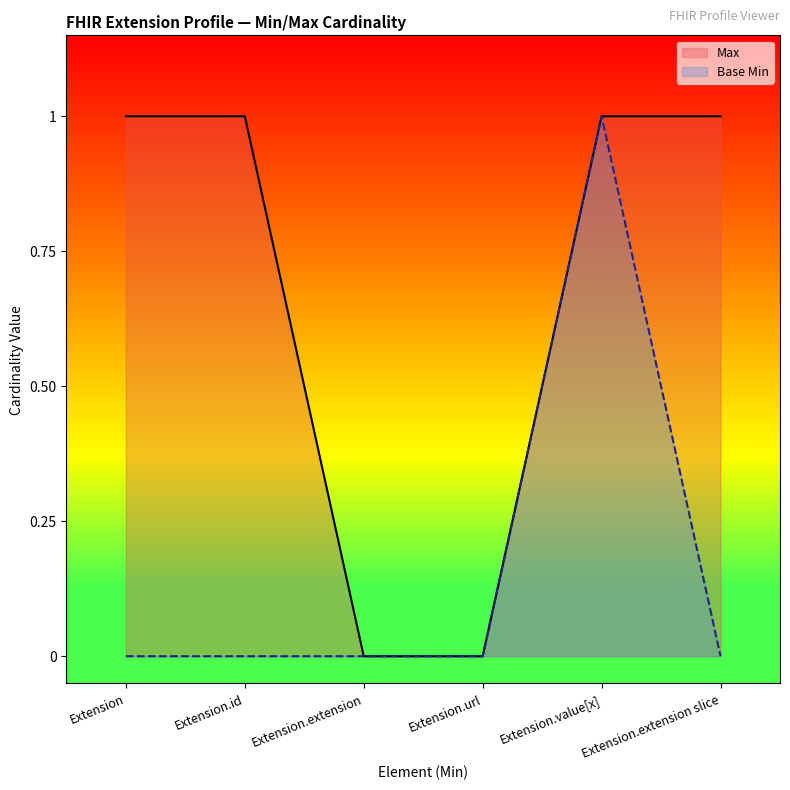

True or false: Max has a value of -1 at Extension.url.

False